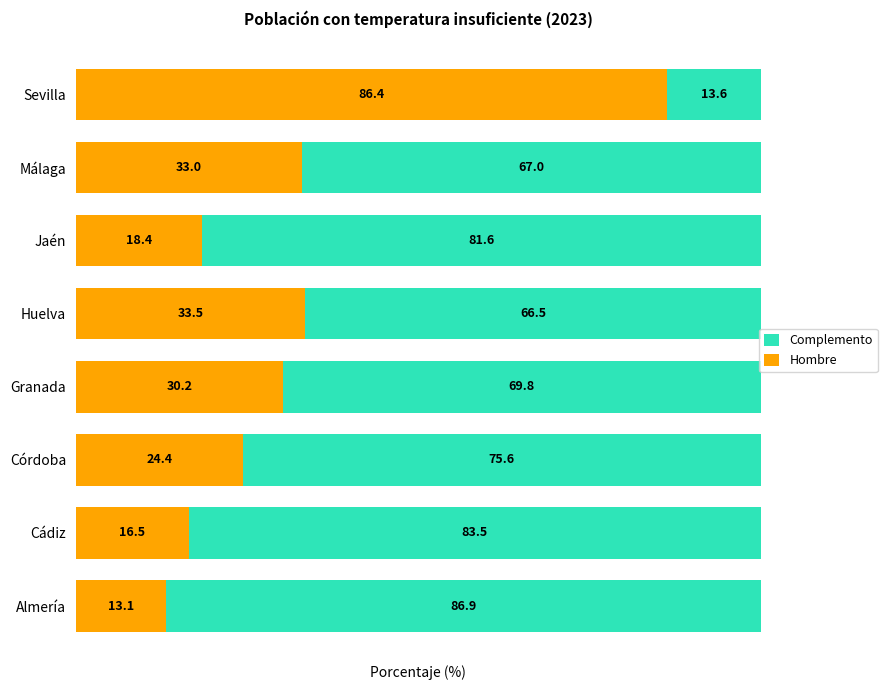

True or false: Hombre has a value of 16.5 at Cádiz.

True